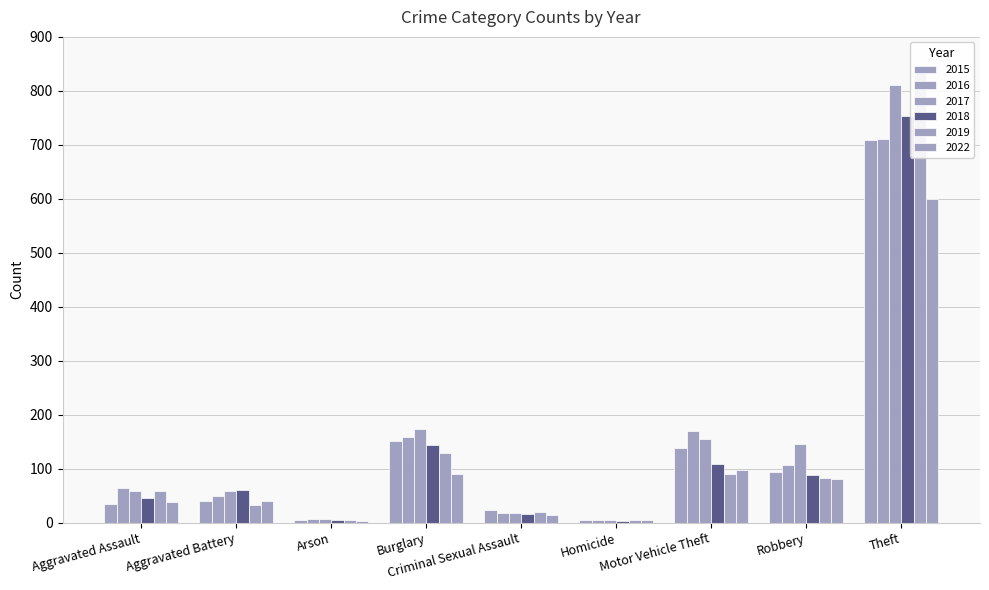

What is the minimum value for 2019?

4